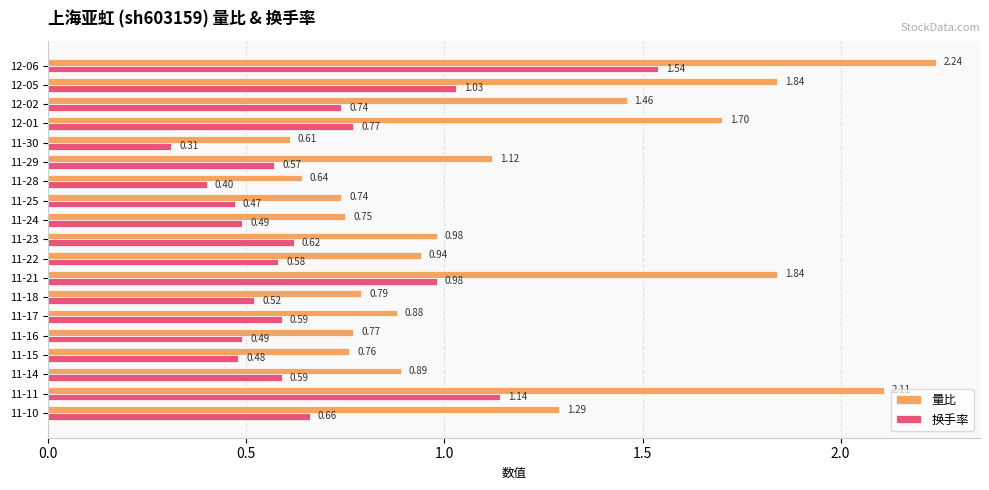

At which category is the sum across all series the highest?

12-06